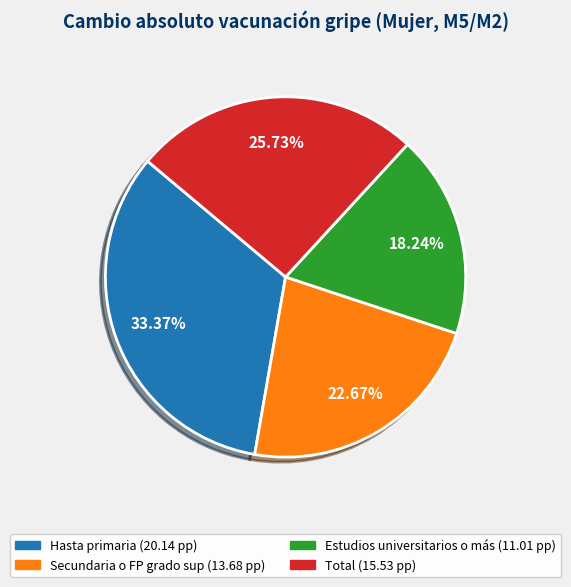

The Total slice represents 26% of the pie. True or false?

True